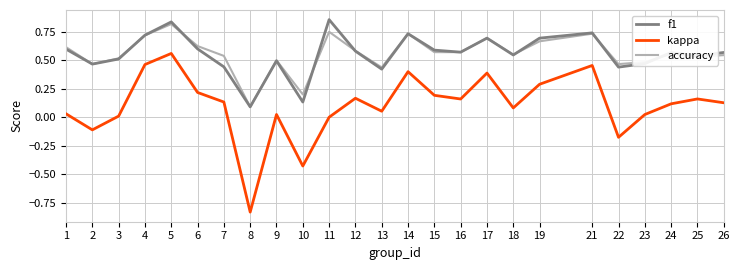

Which series has the widest spread of values?

kappa